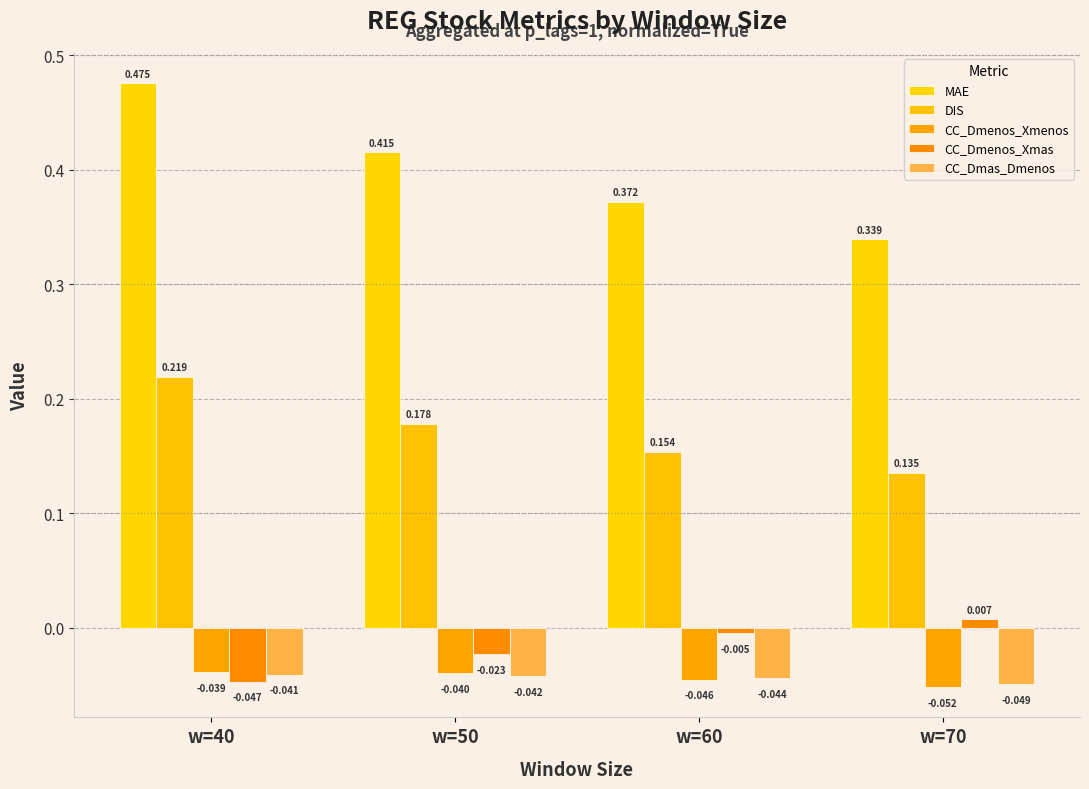

Which label corresponds to the smallest value in the chart?

w=70